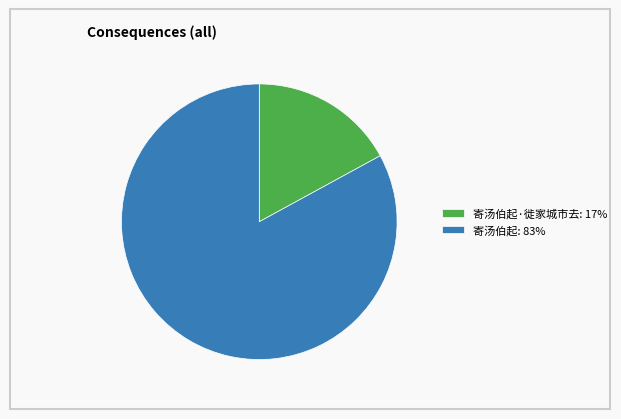

Which slice is the smallest?

寄汤伯起·徙家城市去: 17%